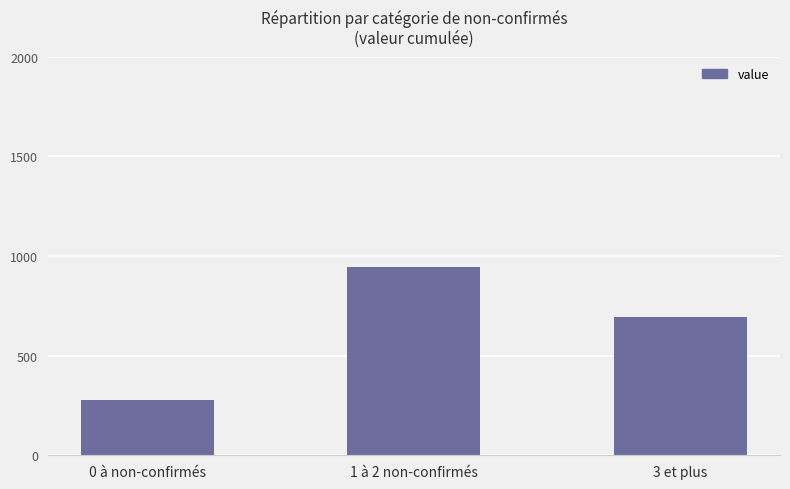

What is the change in value from 0 à non-confirmés to 3 et plus?

+417